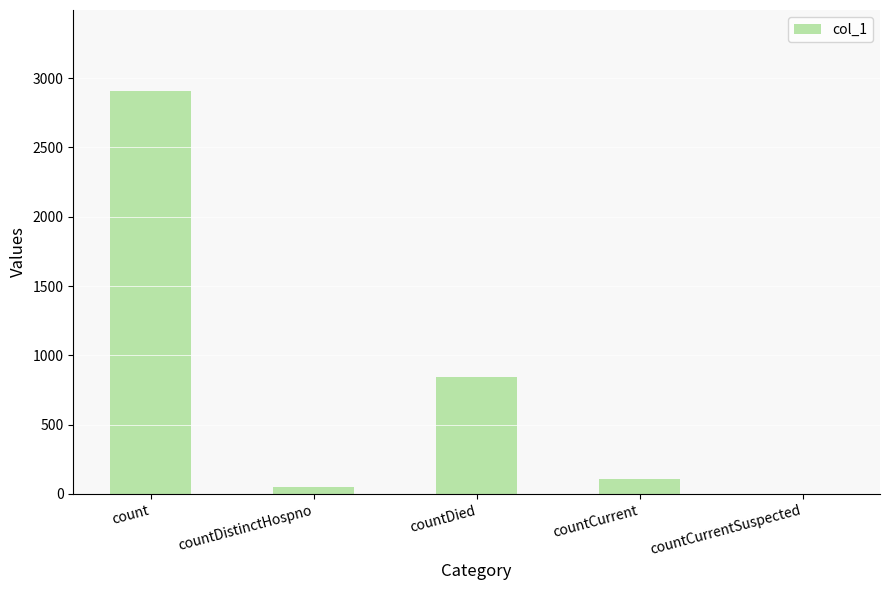

Reading left to right, extract all data points from this chart.

count=2909	countDistinctHospno=47	countDied=842	countCurrent=107	countCurrentSuspected=0